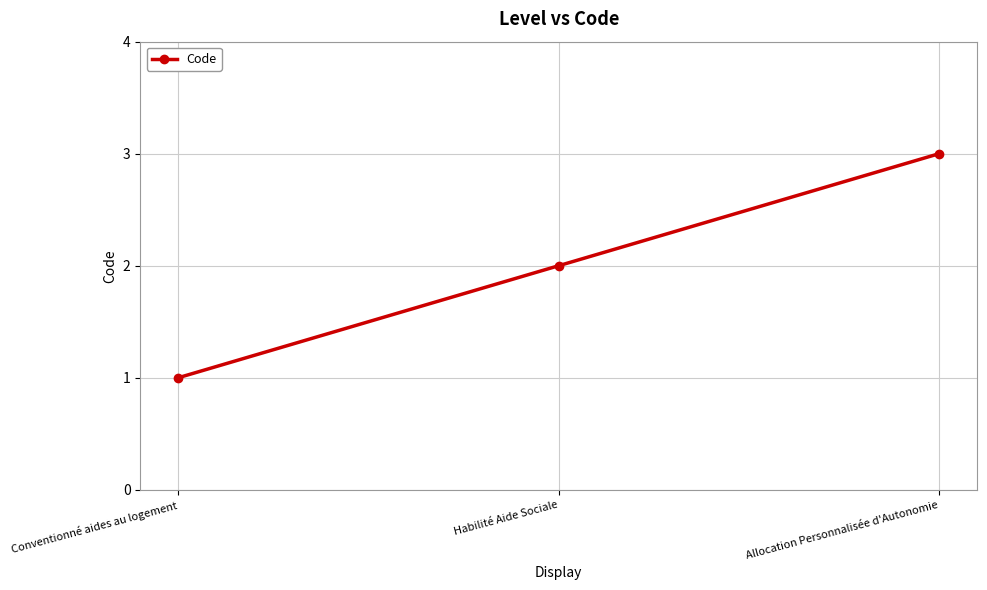

What position from the right is Allocation Personnalisée d'Autonomie?

1